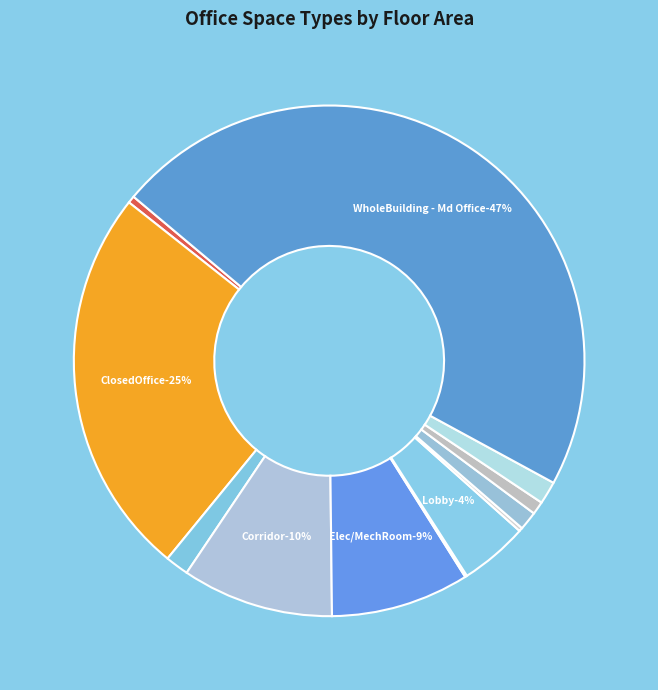

How many segments does this pie chart have?

12